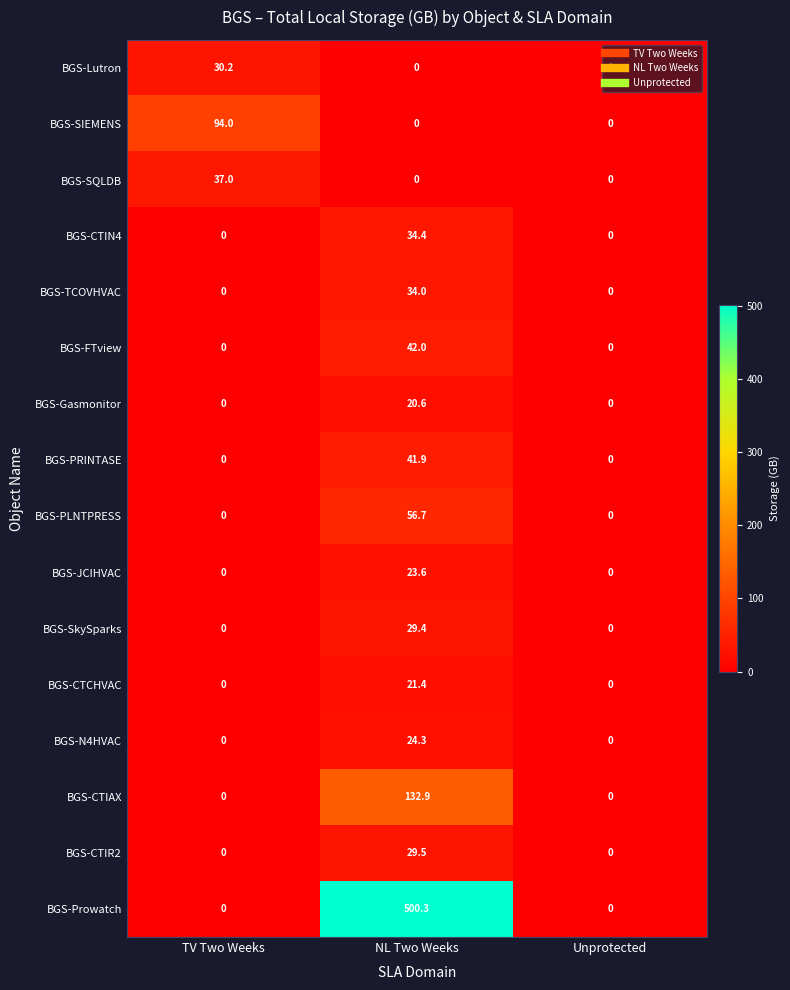

What is the total value across all series at TV Two Weeks?

161.2